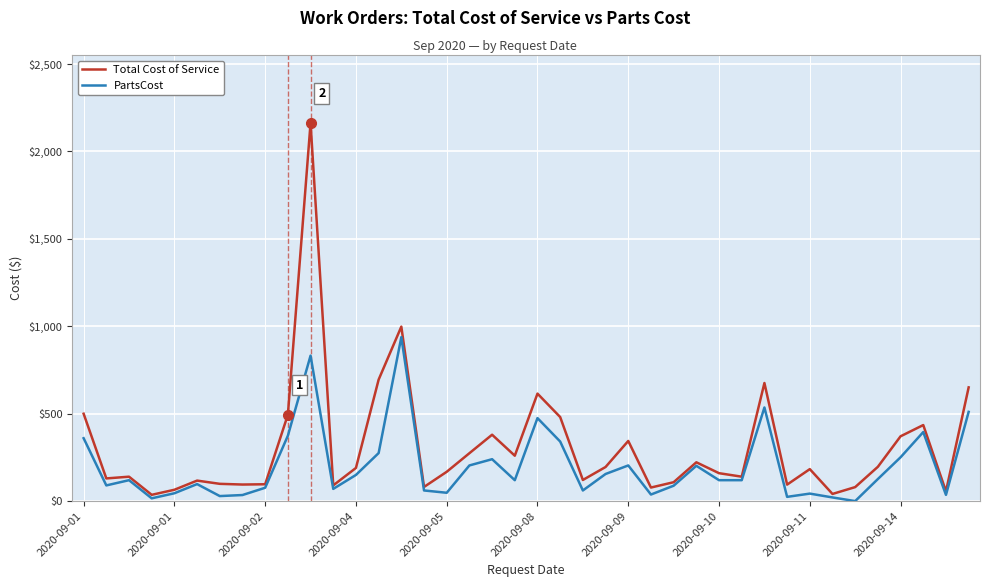

What is the sum of all Total Cost of Service values?

12323.4